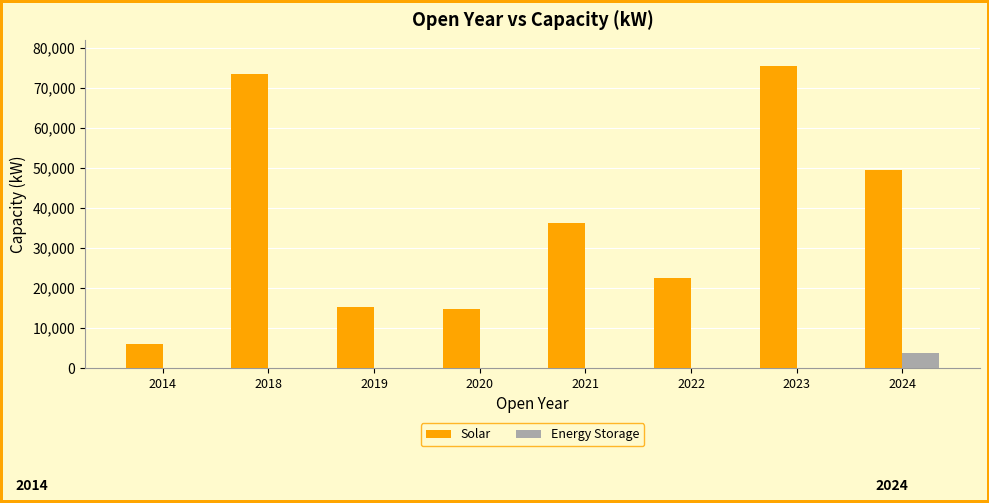

Reading right to left, list all the values displayed in this chart.

Solar: 49446	75560	22390	36250	14700	15200	73500	6000
Energy Storage: 3840	0	0	0	0	0	0	0